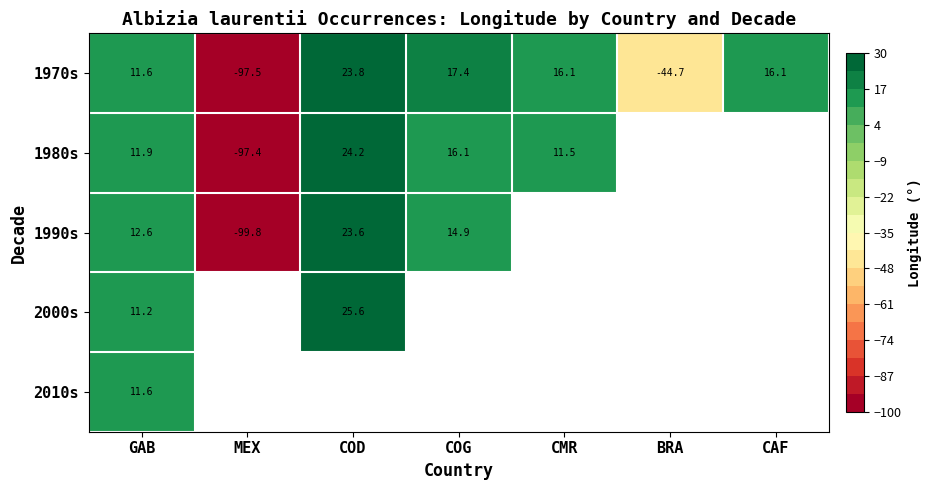

What is the average value of the 1970s series?

-8.2